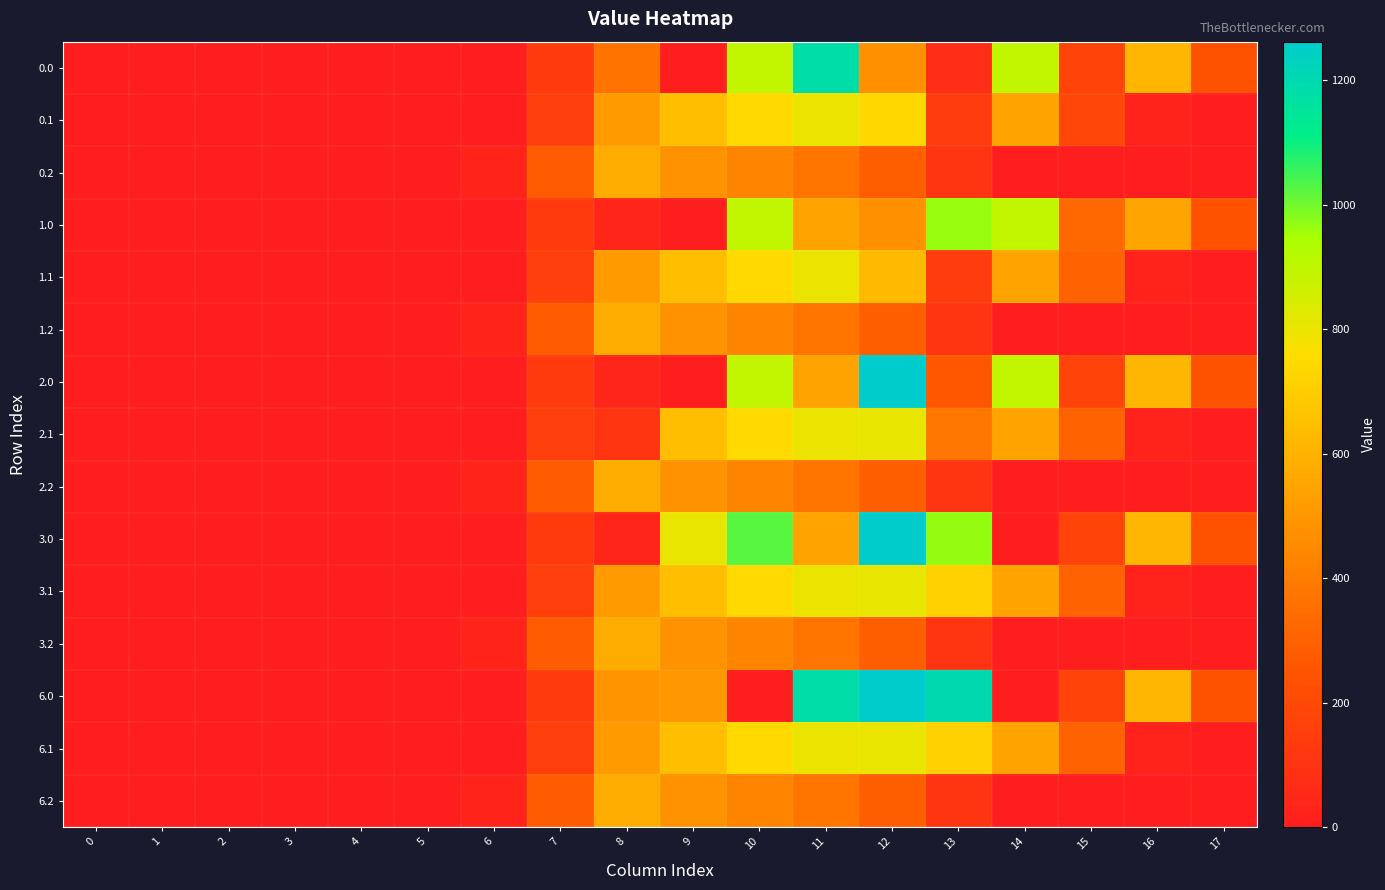

Between 10 and 7, which is larger?

10